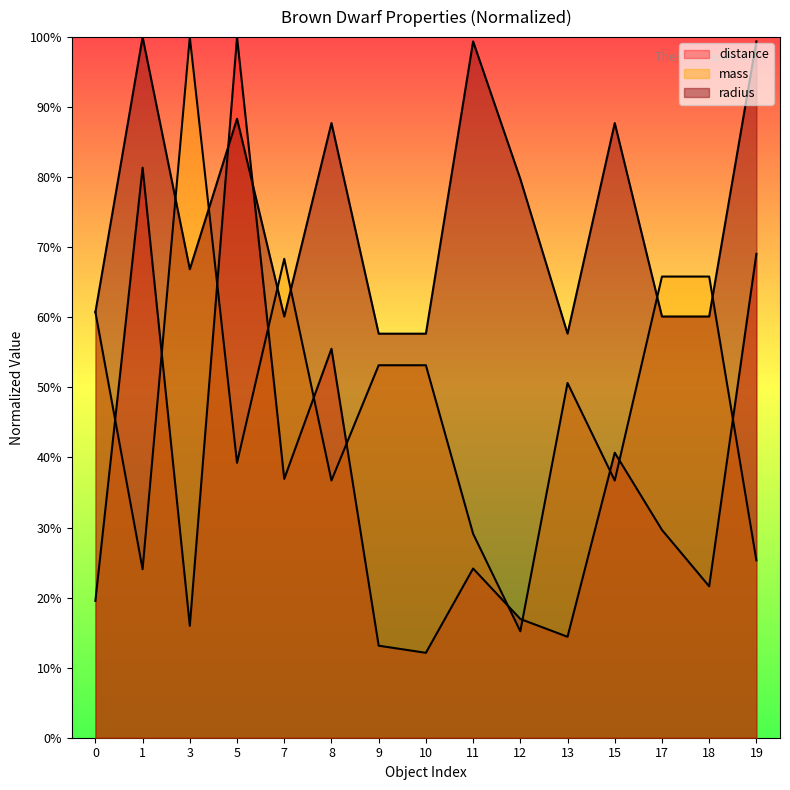

Reading left to right, what are all the values shown in this chart?

distance: 0=0.2	1=0.8	3=0.2	5=1.0	7=0.4	8=0.6	9=0.1	10=0.1	11=0.2	12=0.2	13=0.1	15=0.4	17=0.3	18=0.2	19=0.7
mass: 0=0.6	1=0.2	3=1.0	5=0.4	7=0.7	8=0.4	9=0.5	10=0.5	11=0.3	12=0.2	13=0.5	15=0.4	17=0.7	18=0.7	19=0.3
radius: 0=0.6	1=1.0	3=0.7	5=0.9	7=0.6	8=0.9	9=0.6	10=0.6	11=1.0	12=0.8	13=0.6	15=0.9	17=0.6	18=0.6	19=1.0